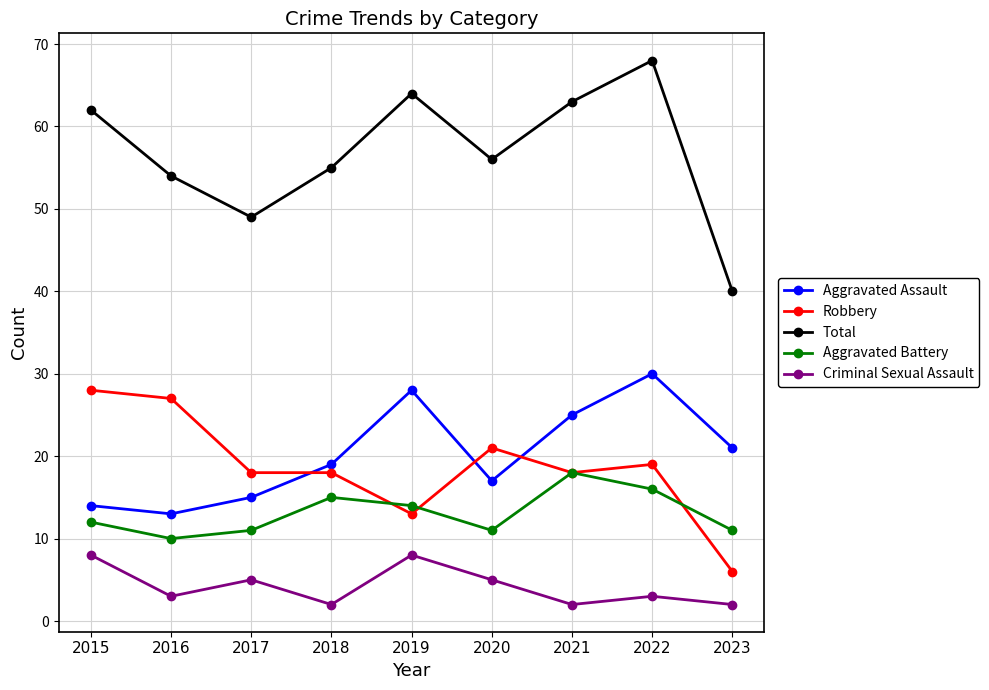

The value of Robbery at 2019 is 6. True or false?

False